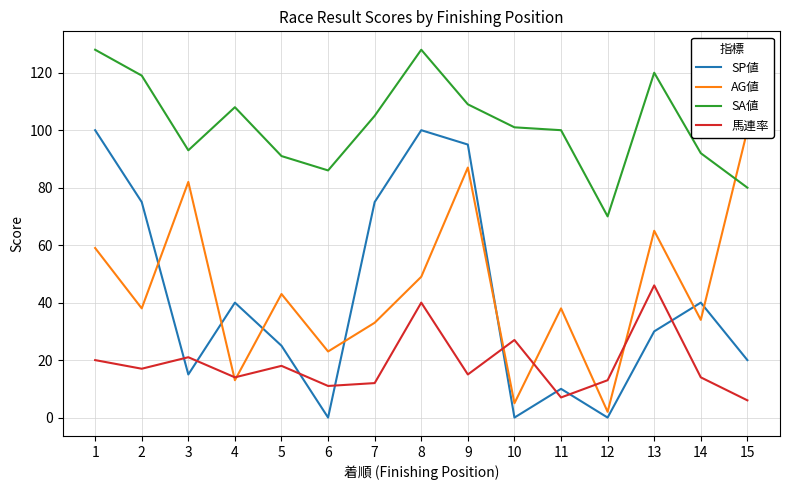

What is the average value of the SP値 series?

42